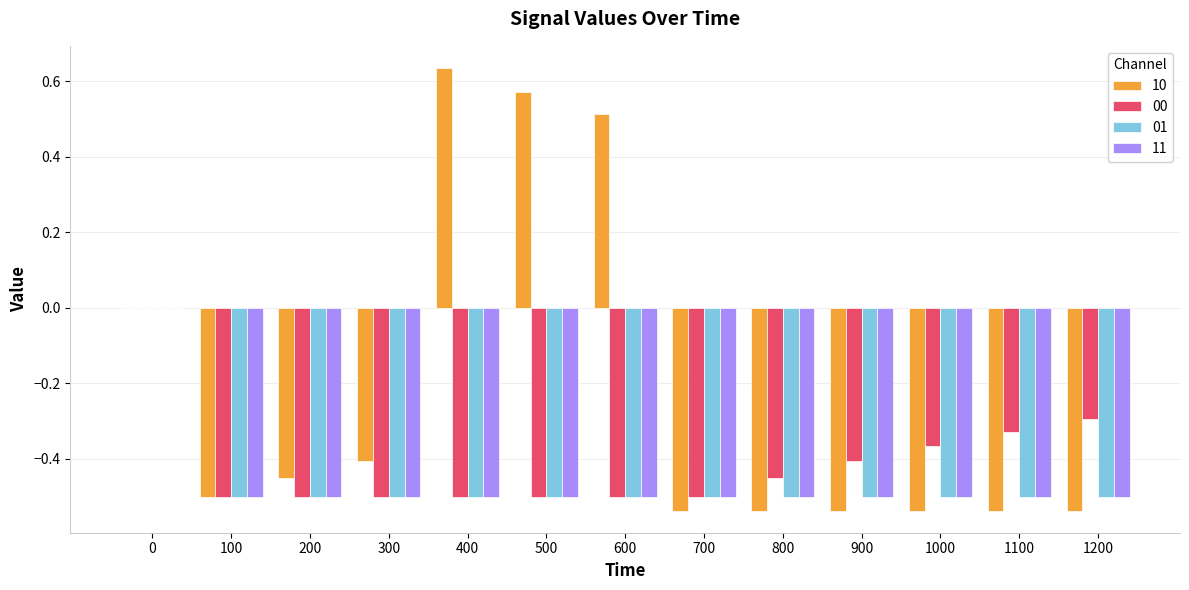

Which category has the highest value in the 10 series?

400